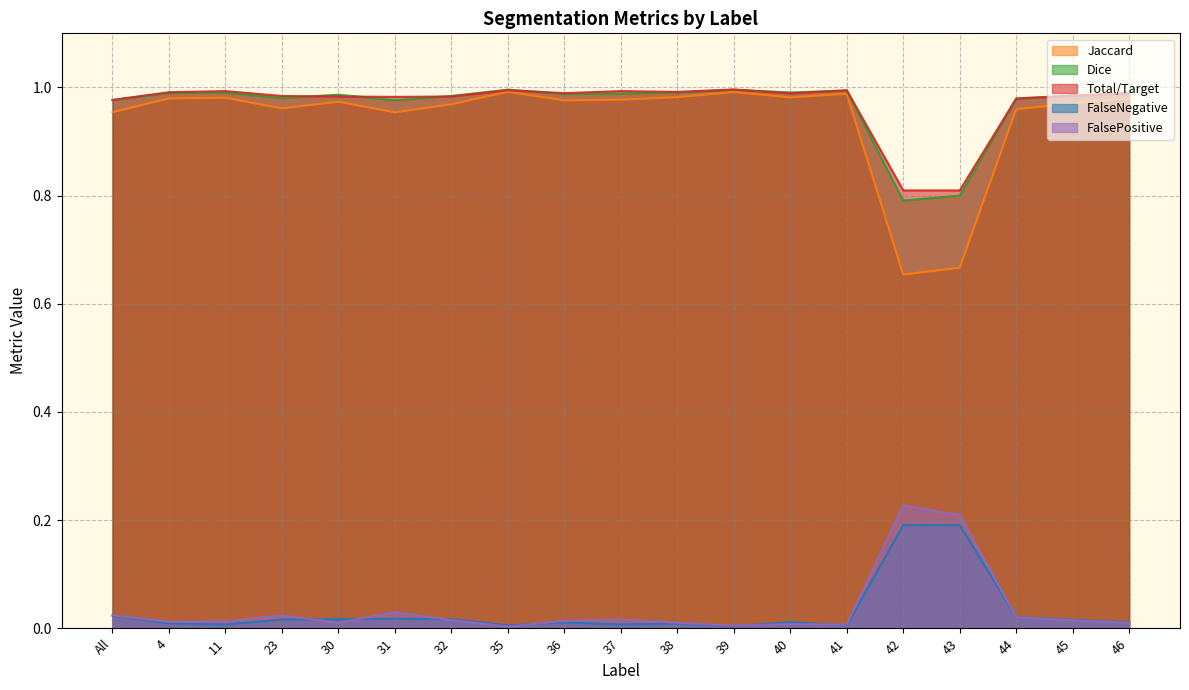

Which series has the widest spread of values?

Jaccard